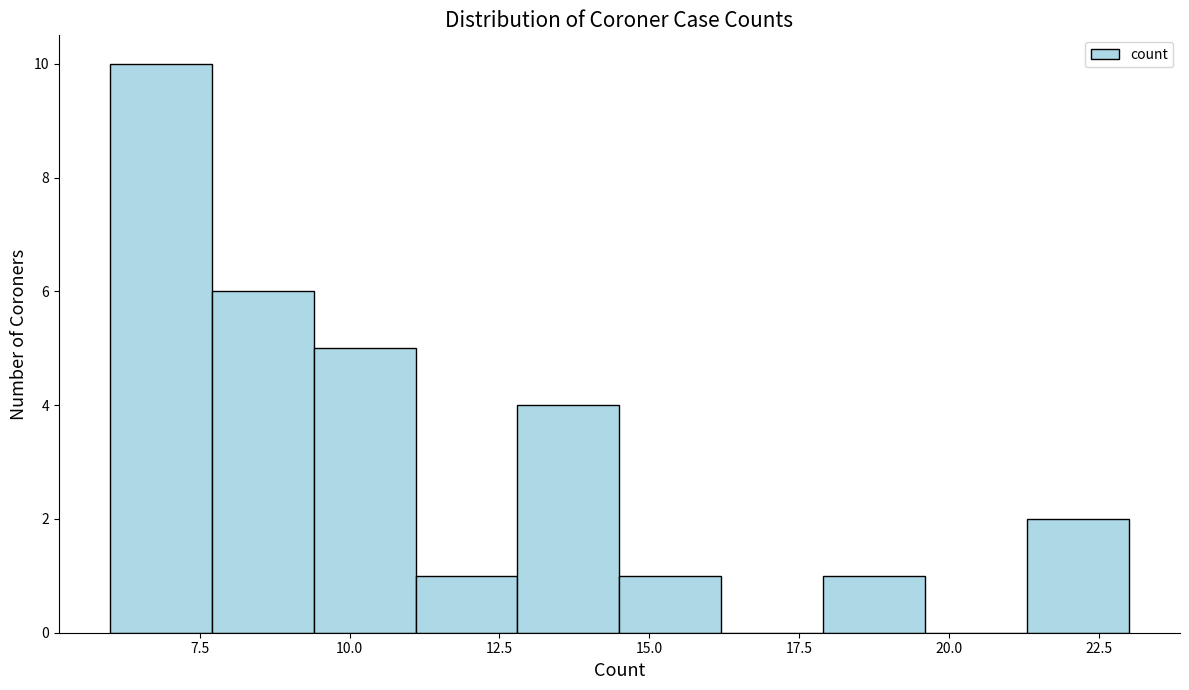

Read against the x-axis, roughly where is the centre of the tallest bar?

7.0